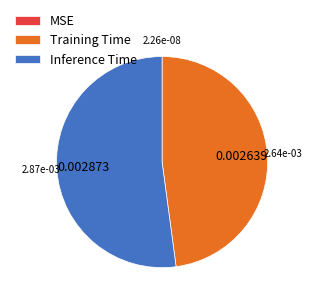

What is the largest slice in the pie chart?

Inference Time